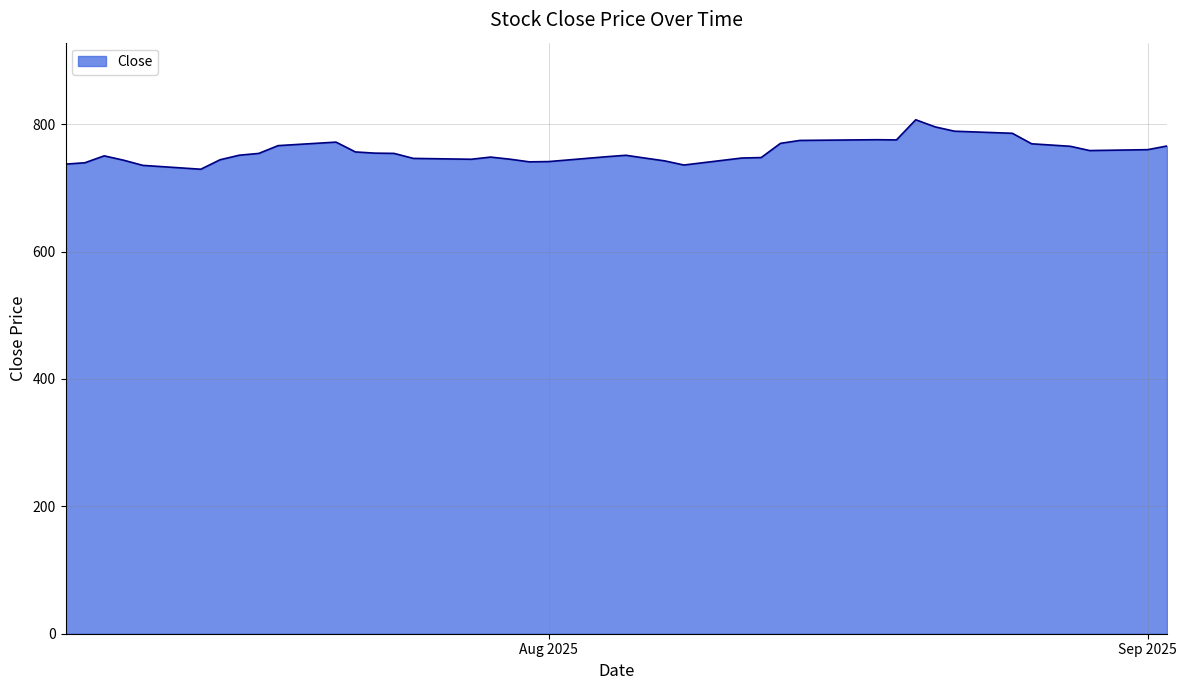

What is the greatest value displayed?

806.8